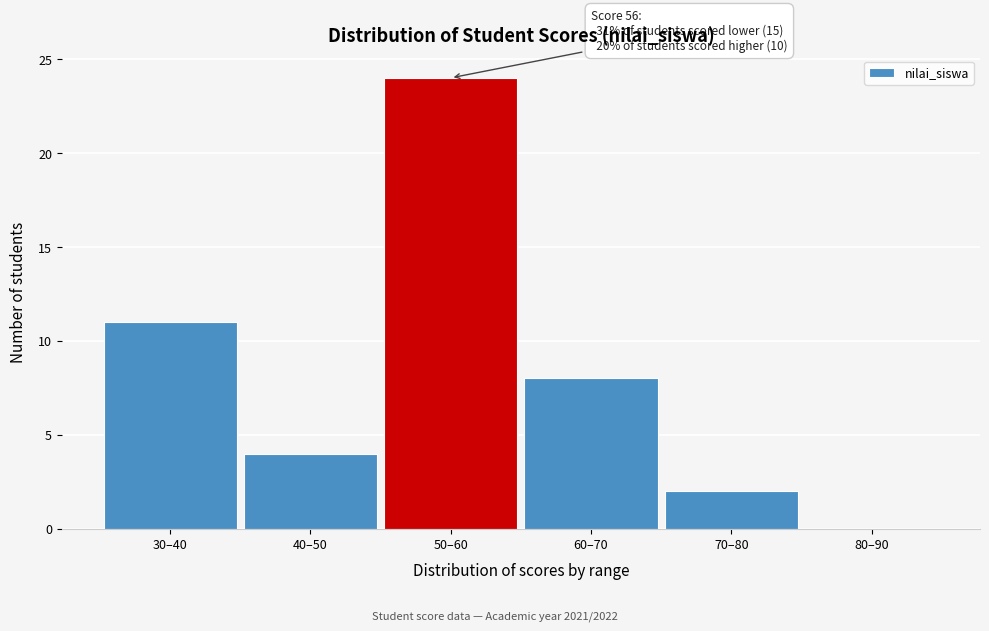

Reading left to right, what are all the values shown in this chart?

30–40=11	40–50=4	50–60=24	60–70=8	70–80=2	80–90=0